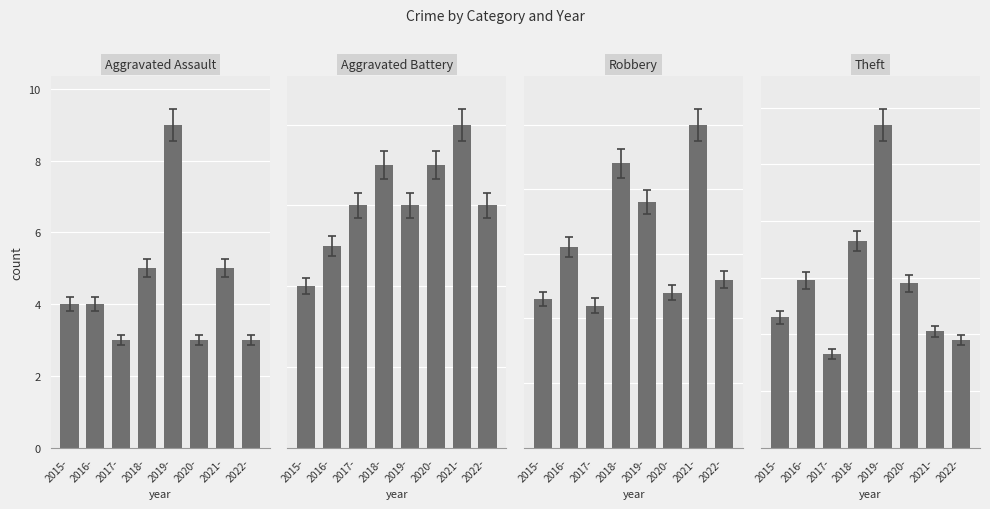

At which category does the chart reach its peak across all series?

2019-